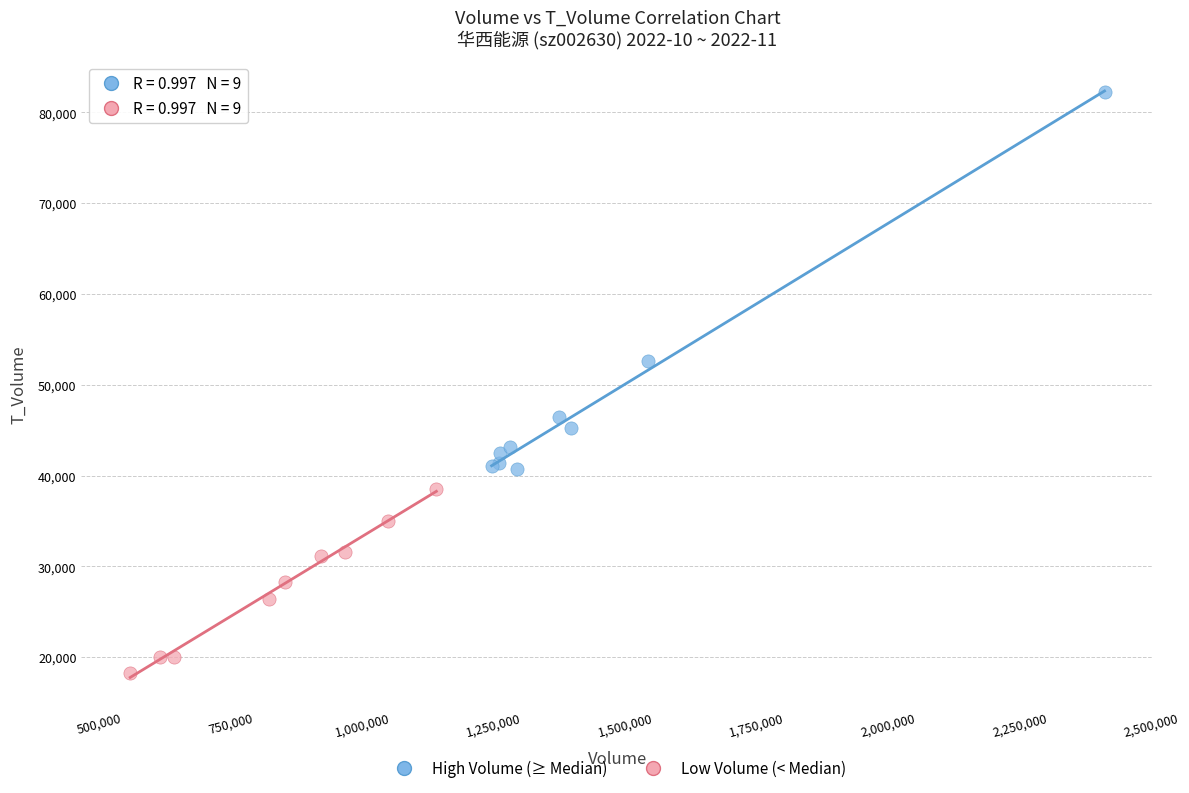

Which series contains the lowest Y value?

Low Volume (< Median)